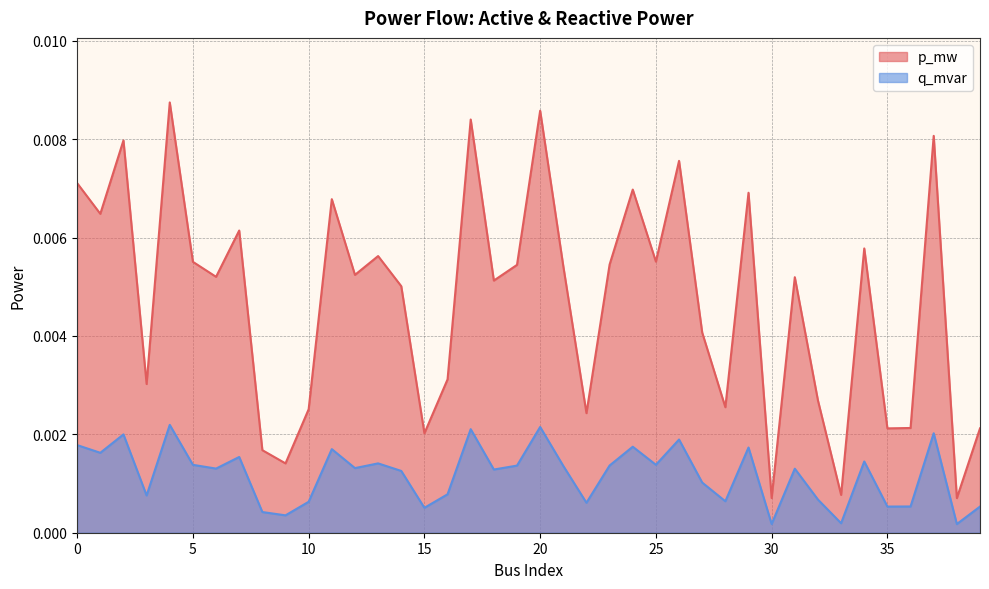

Is the value of p_mw at 15 greater than the value of q_mvar at 7?

Yes